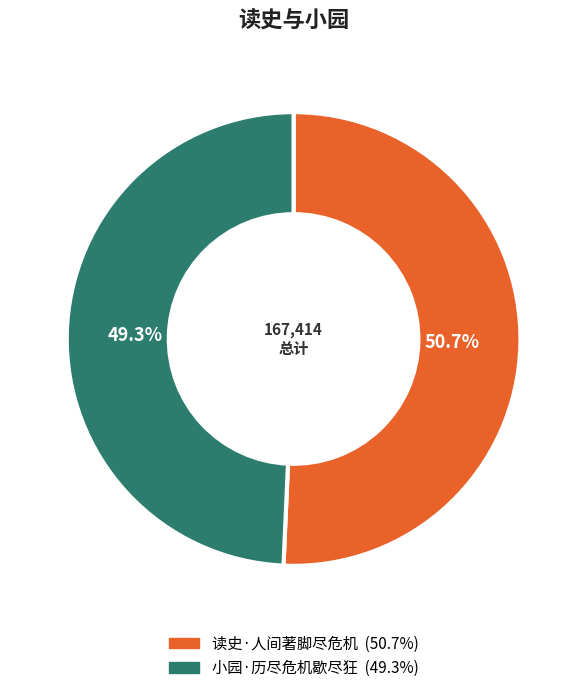

Is there a majority slice in this chart?

Yes